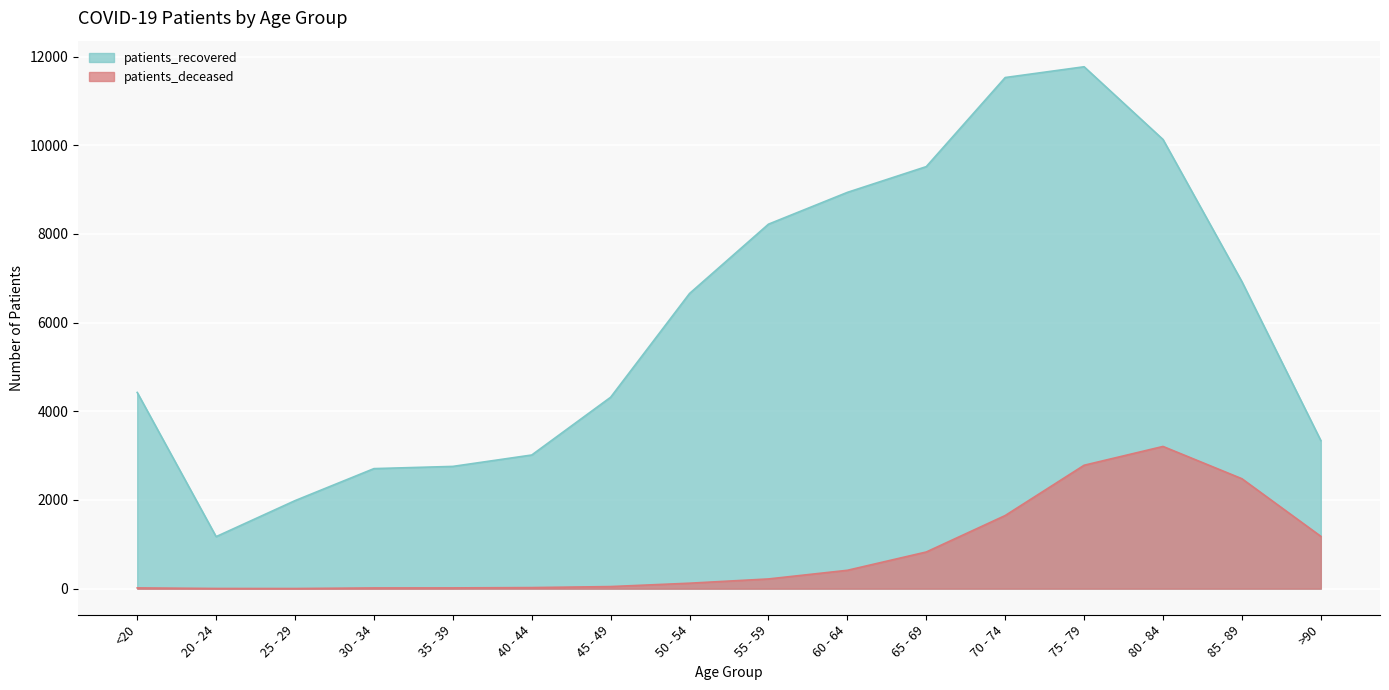

What position from the right is 20 - 24?

15